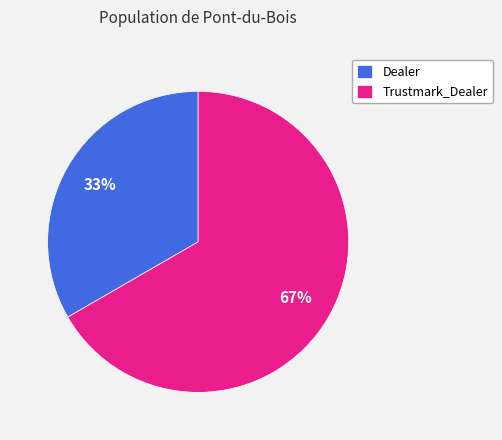

How many slices are in this pie chart?

2